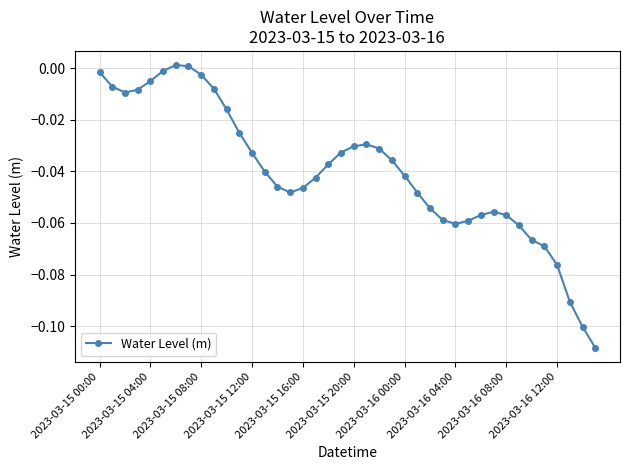

What is the sum of all values?

-1.6